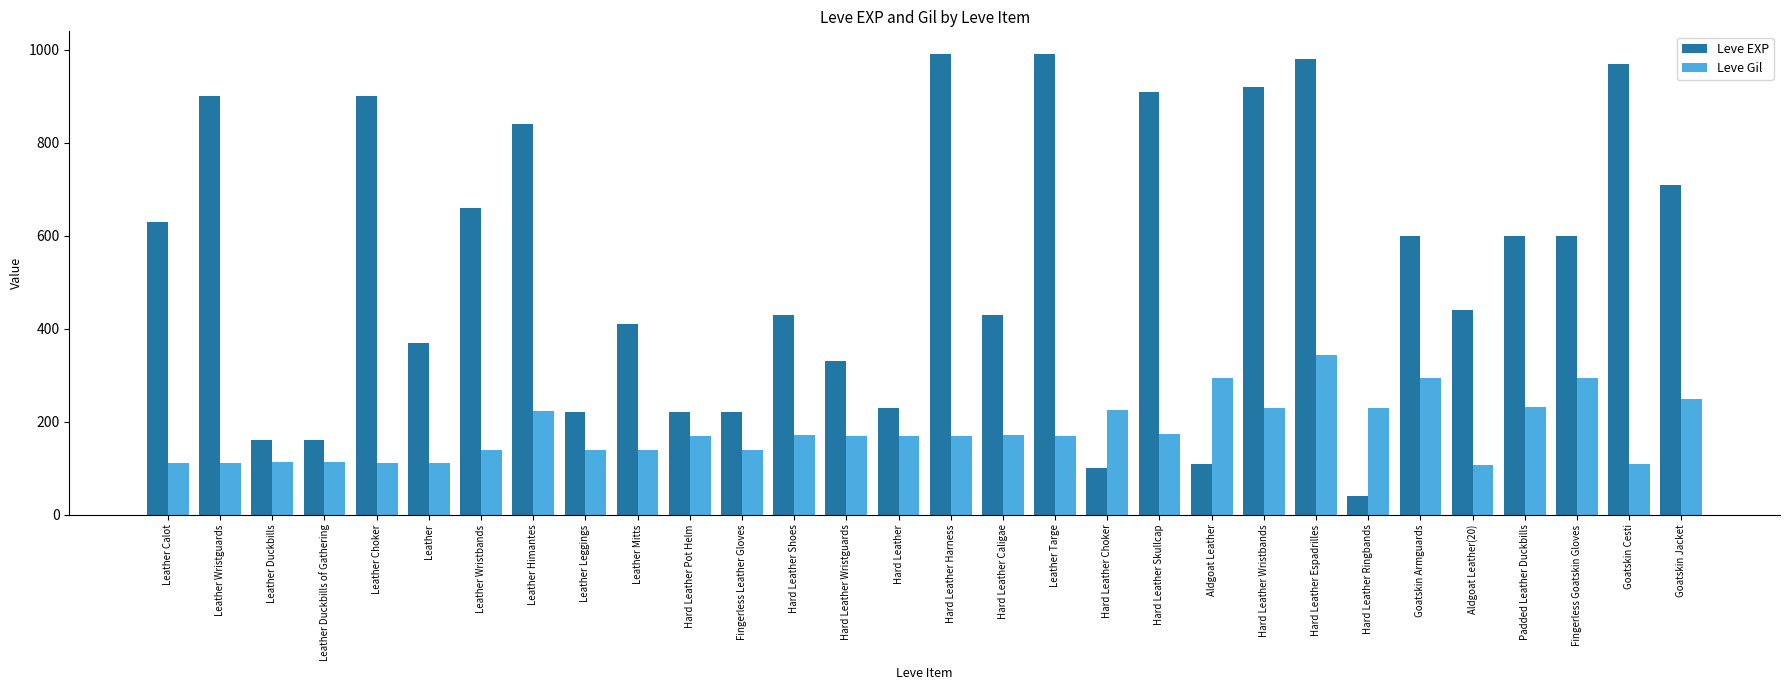

Rank the series by their maximum value, from highest to lowest.

Leve EXP, Leve Gil